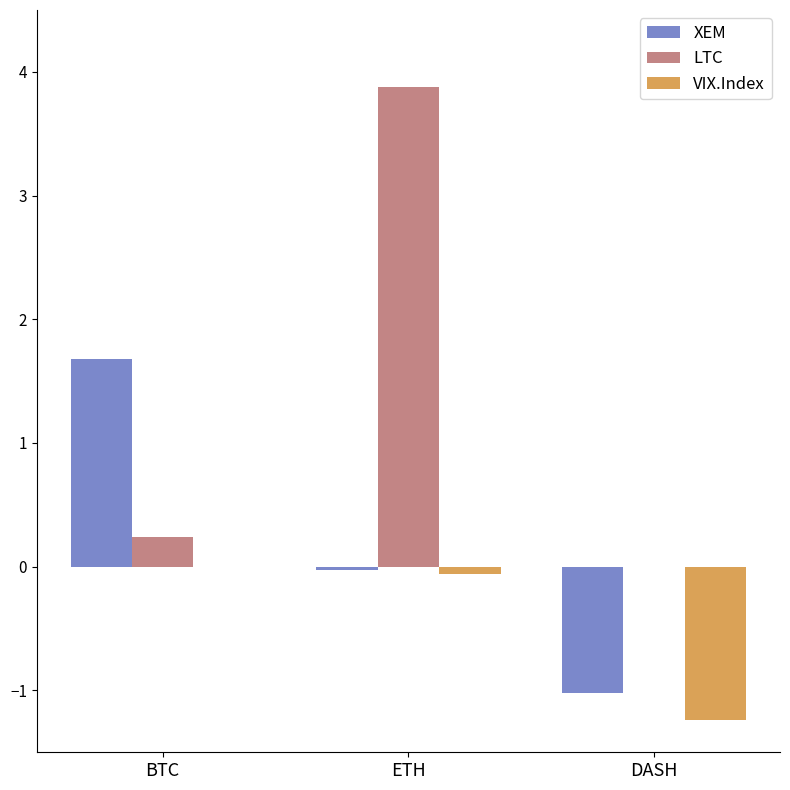

What is the highest value of the LTC series?

3.9